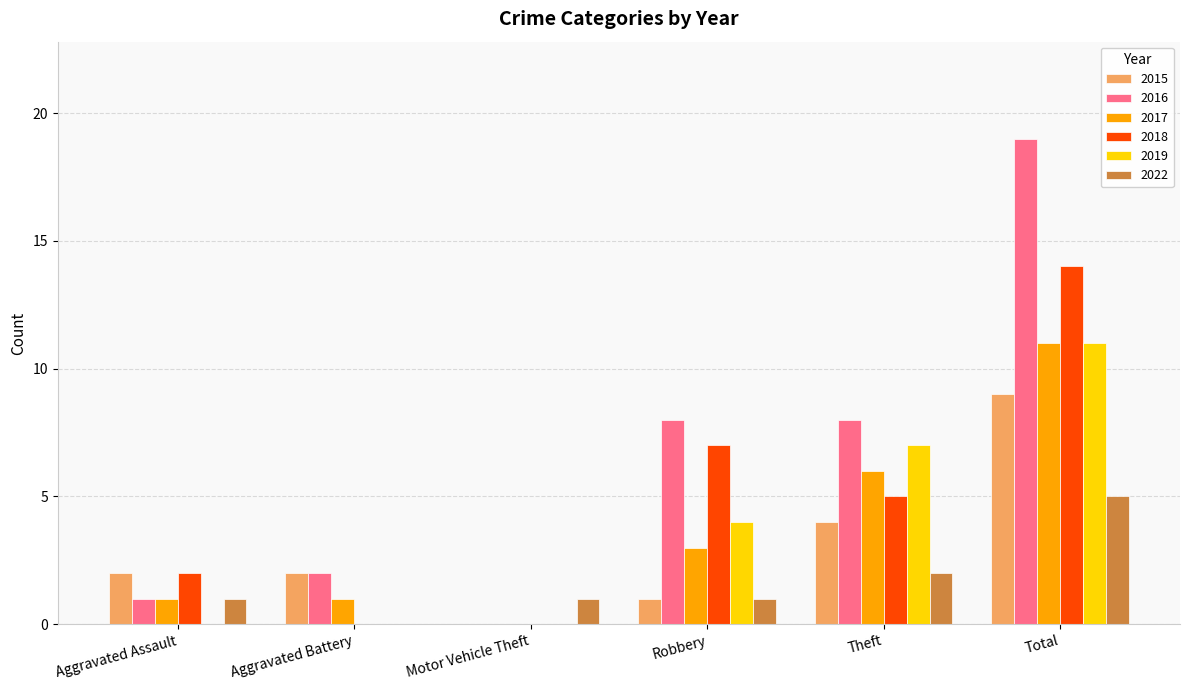

The value of 2022 at Aggravated Assault is 0. True or false?

False